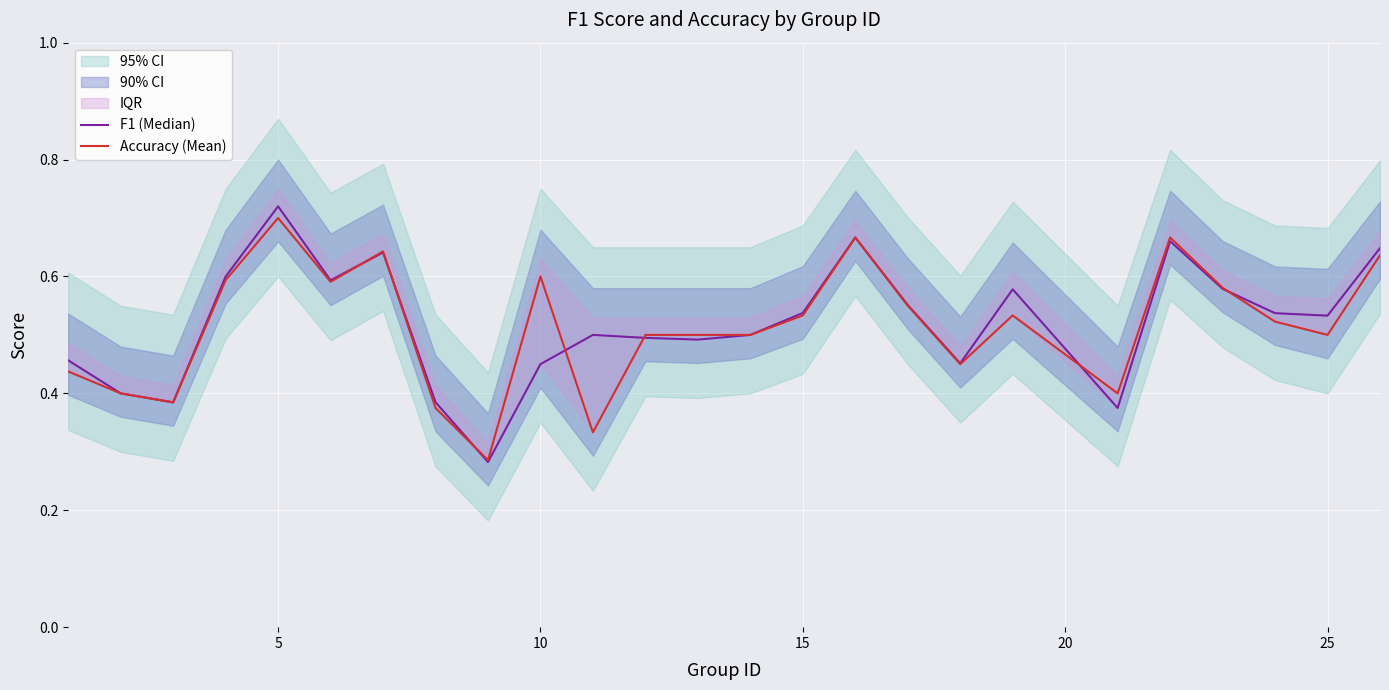

What is the maximum value for F1 (Median)?

0.7